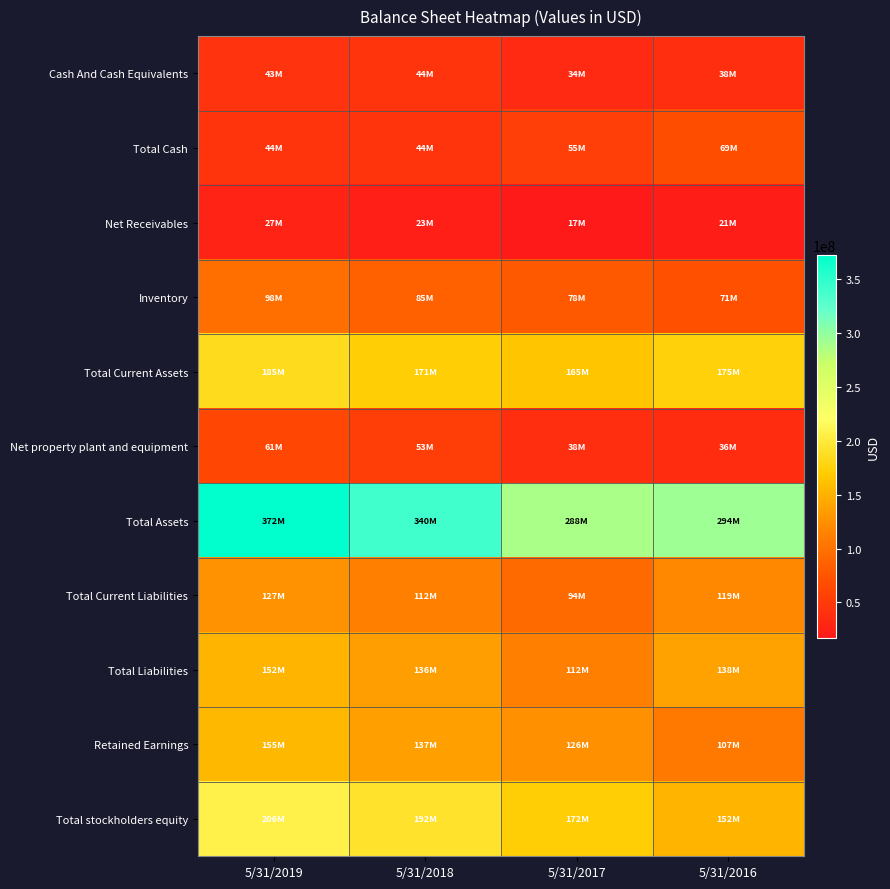

Reading left to right, list all the values displayed in this chart.

Cash And Cash Equivalents: 5/31/2019=42833000	5/31/2018=44262000	5/31/2017=33516000	5/31/2016=38347000
Total Cash: 5/31/2019=43833000	5/31/2018=44262000	5/31/2017=54516000	5/31/2016=69347000
Net Receivables: 5/31/2019=26745000	5/31/2018=23178000	5/31/2017=17371000	5/31/2016=21046000
Inventory: 5/31/2019=98264000	5/31/2018=85061000	5/31/2017=78399000	5/31/2016=71358000
Total Current Assets: 5/31/2019=184830000	5/31/2018=171425000	5/31/2017=165089000	5/31/2016=174991000
Net property plant and equipment: 5/31/2019=61254000	5/31/2018=53365000	5/31/2017=38326000	5/31/2016=35595000
Total Assets: 5/31/2019=372293000	5/31/2018=339686000	5/31/2017=287822000	5/31/2016=293541000
Total Current Liabilities: 5/31/2019=126783000	5/31/2018=112321000	5/31/2017=94262000	5/31/2016=119370000
Total Liabilities: 5/31/2019=152079000	5/31/2018=135697000	5/31/2017=111669000	5/31/2016=138251000
Retained Earnings: 5/31/2019=154896000	5/31/2018=137270000	5/31/2017=125500000	5/31/2016=106716000
Total stockholders equity: 5/31/2019=206213000	5/31/2018=191974000	5/31/2017=172375000	5/31/2016=152441000